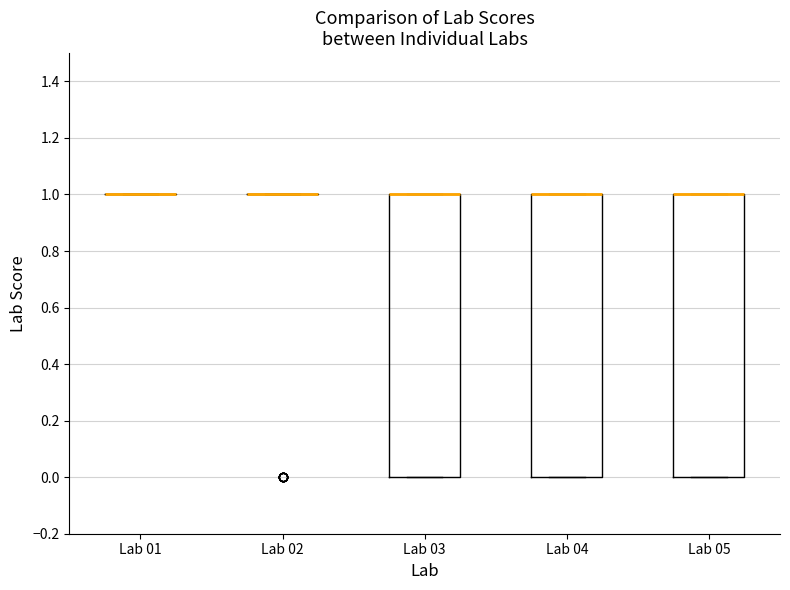

Reading left to right, transcribe this box plot: for each box, give where its median line is, the range the box spans, and where its two whiskers end, as read against the y-axis. The values are not printed on the chart, so give them approximately, as read against the axis.

Lab 01: box collapsed to a line at 1, whiskers 1 to 1
Lab 02: box collapsed to a line at 1, whiskers 1 to 1
Lab 03: median 1 (drawn on the box's upper edge), box 0 to 1, whiskers 0 to 1
Lab 04: median 1 (drawn on the box's upper edge), box 0 to 1, whiskers 0 to 1
Lab 05: median 1 (drawn on the box's upper edge), box 0 to 1, whiskers 0 to 1